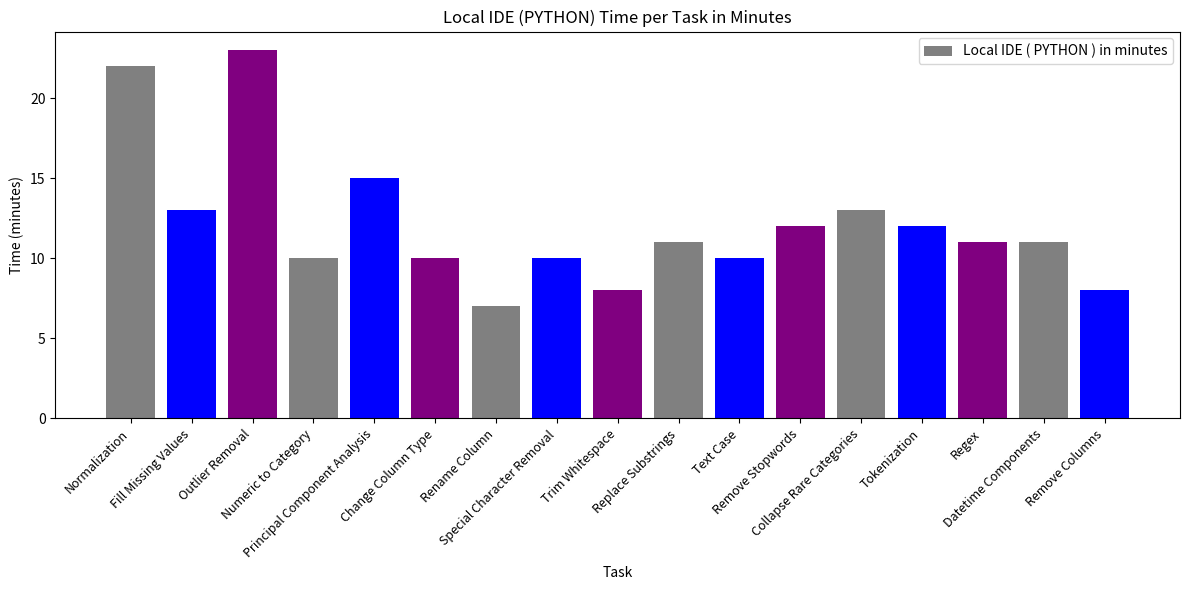

Which has a higher value, Text Case or Trim Whitespace?

Text Case